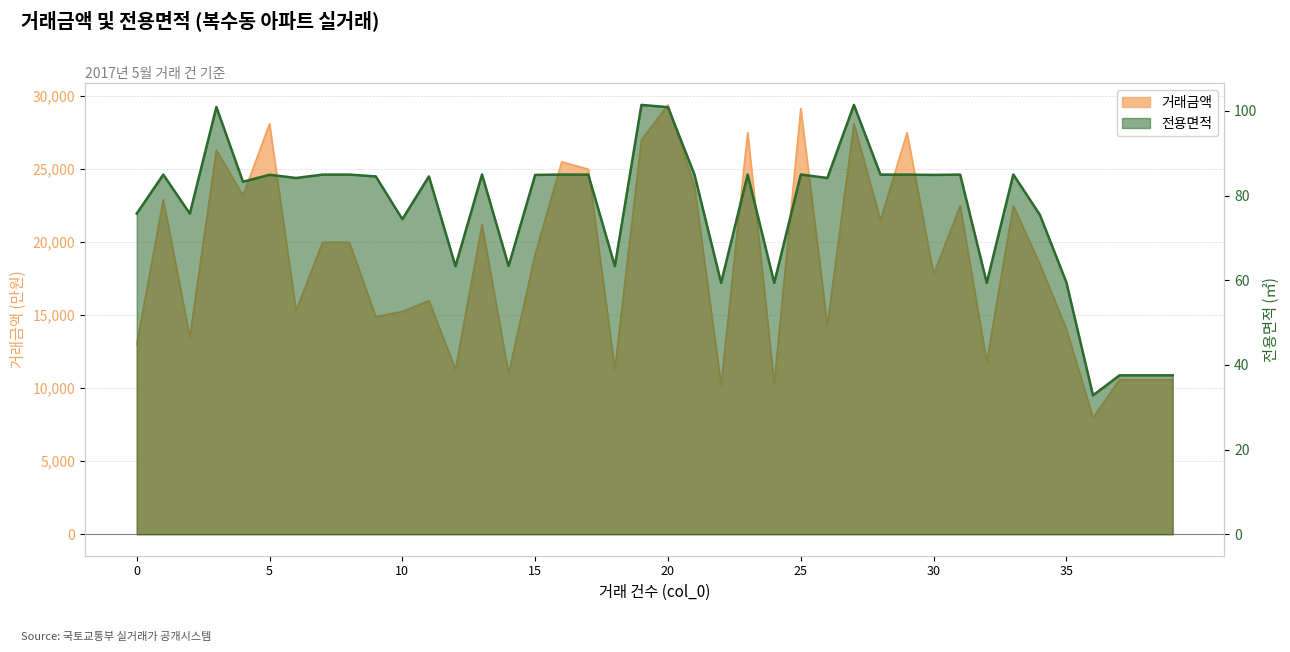

In 전용면적, how many points are lower than both neighbors (excluding endpoints)?

13